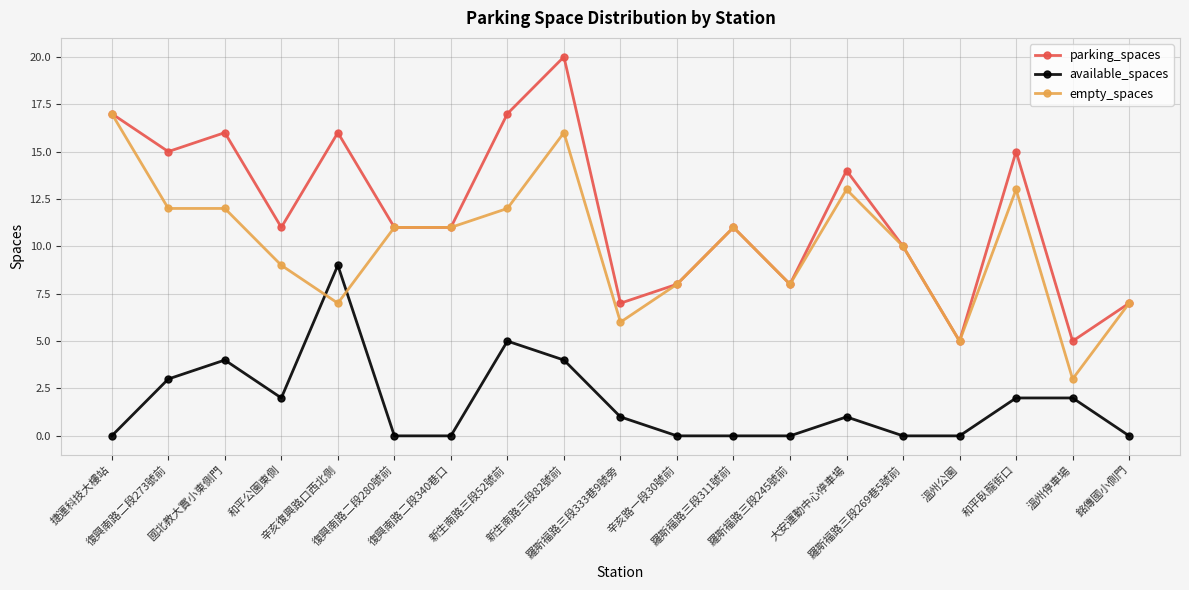

What is the lowest value of the empty_spaces series?

3